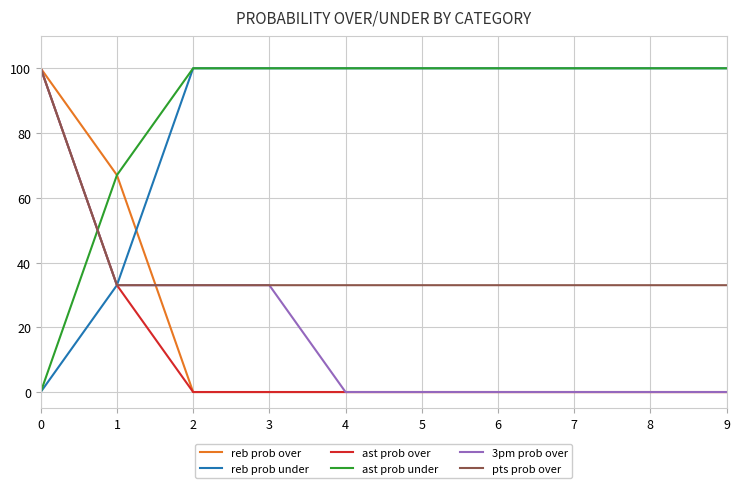

Is the value of ast prob over at 0 greater than the value of 3pm prob over at 5?

Yes